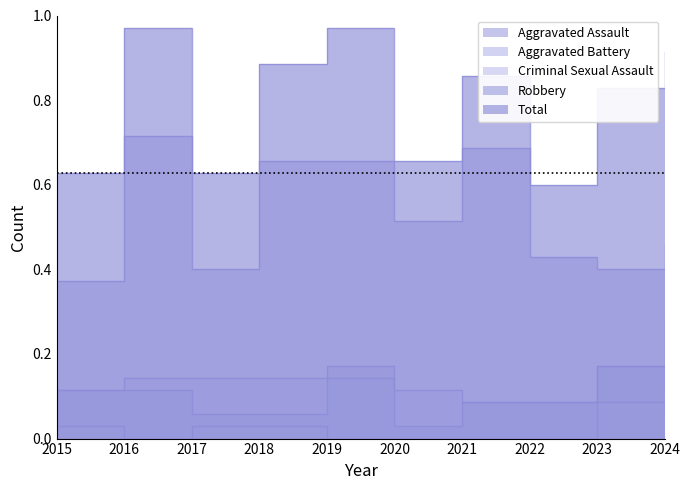

At 2015, list the series in order from smallest to largest.

Criminal Sexual Assault, Aggravated Assault, Aggravated Battery, Robbery, Total